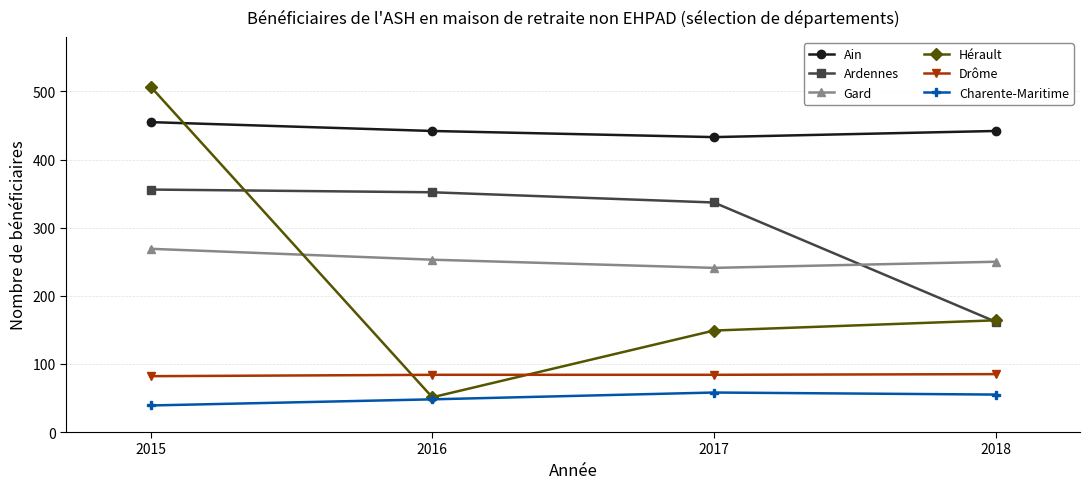

At which label is Charente-Maritime closest to 48?

2016